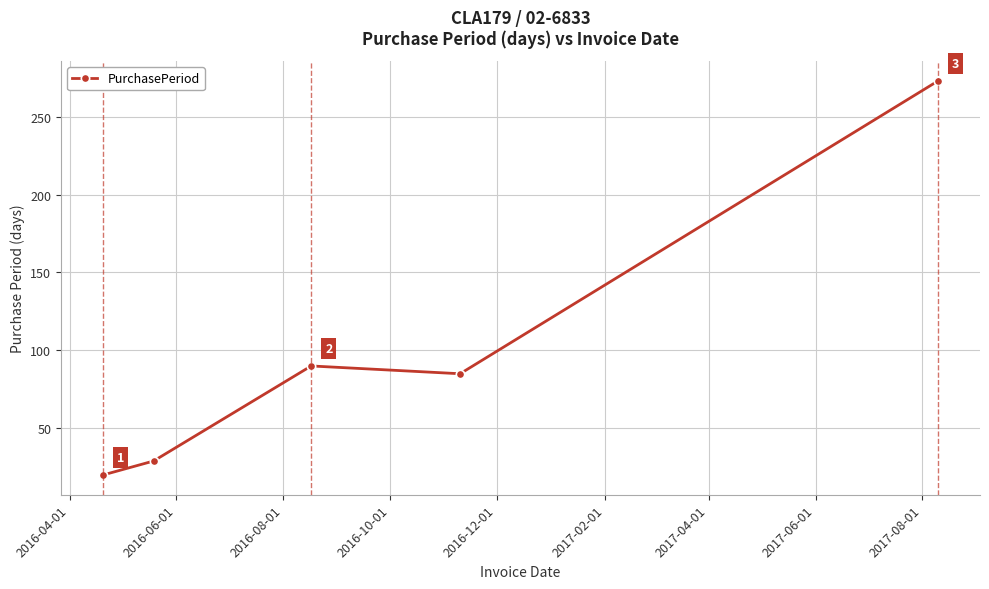

True or false: there are more than 2 points higher than both neighbors.

False